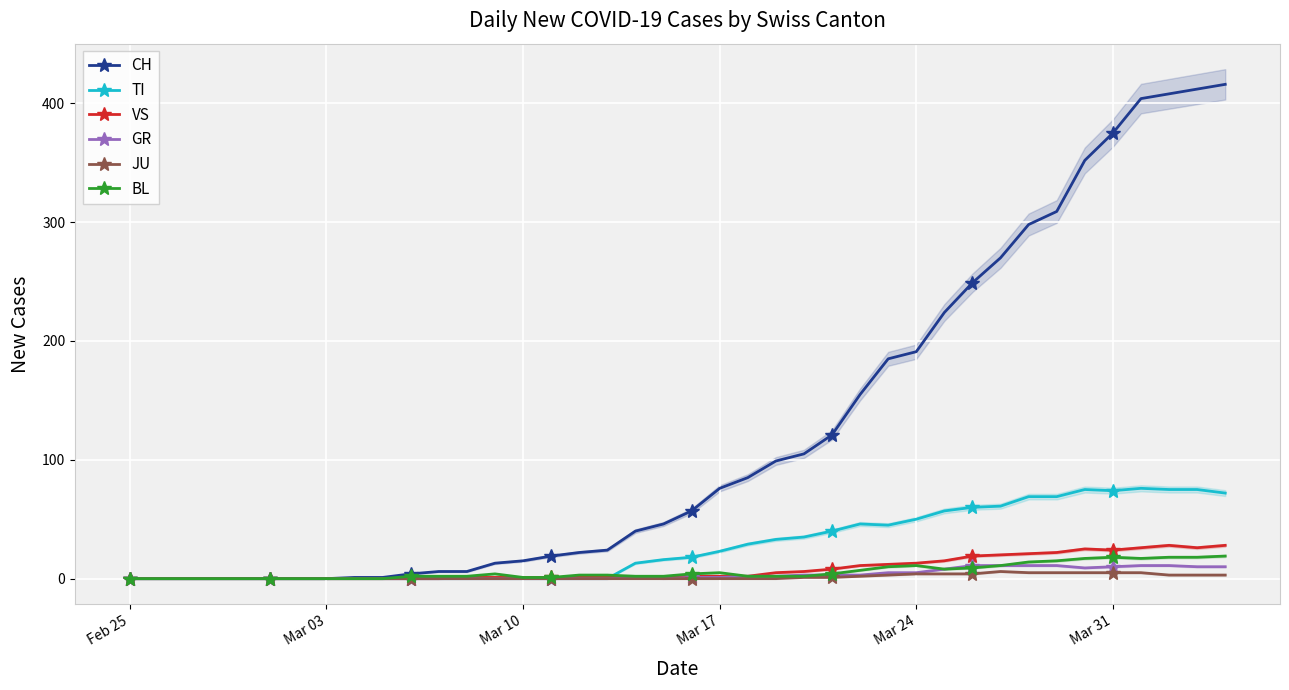

True or false: VS and BL intersect in this chart.

False